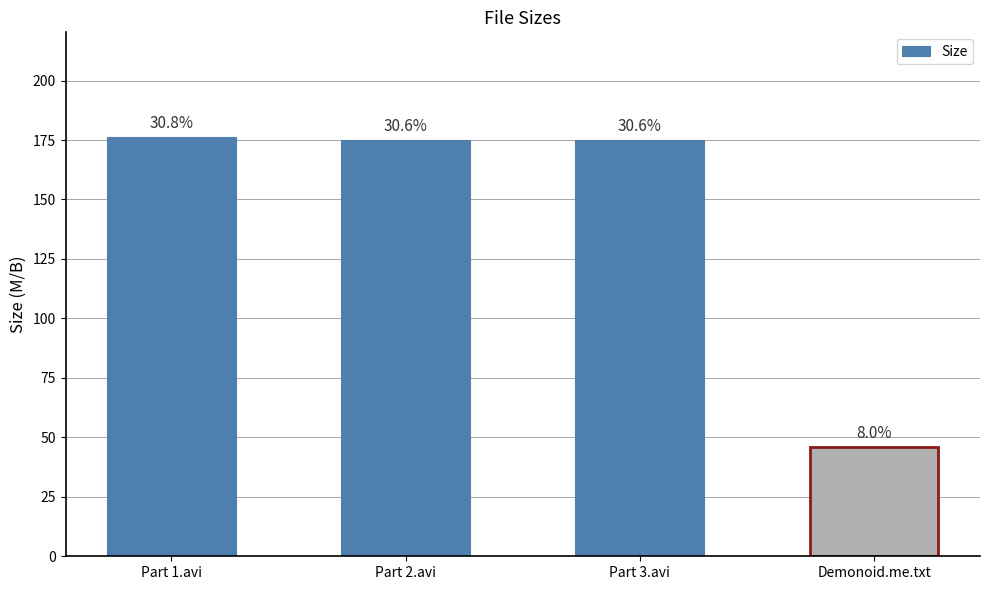

At which label does the data first exceed 174?

Part 1.avi